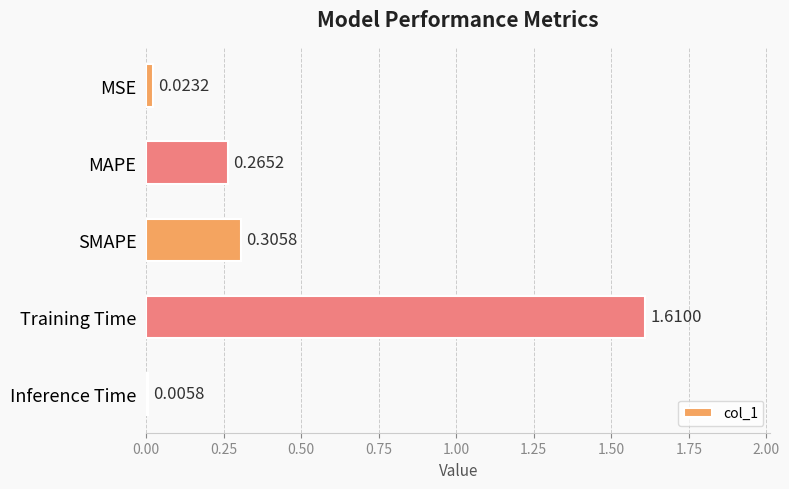

What is the sum of all values?

2.2